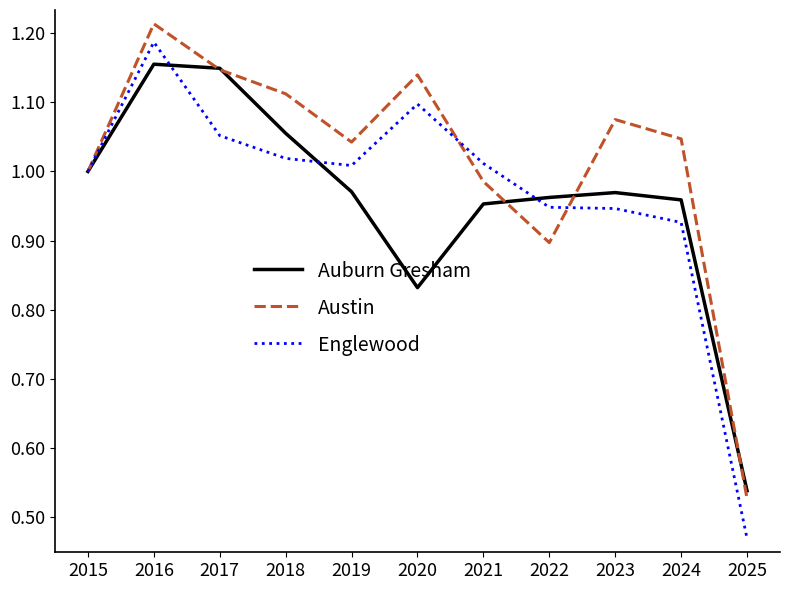

How many lines are shown in the chart?

3